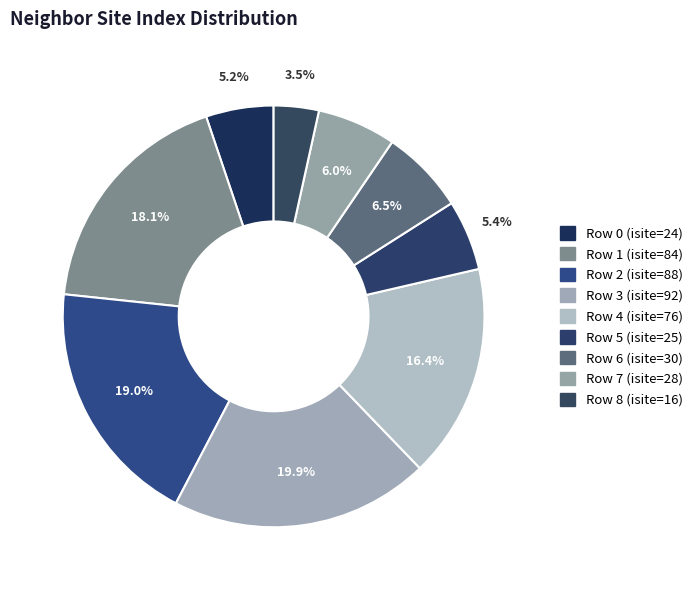

Rank the categories by value from highest to lowest.

3, 2, 1, 4, 6, 7, 5, 0, 8